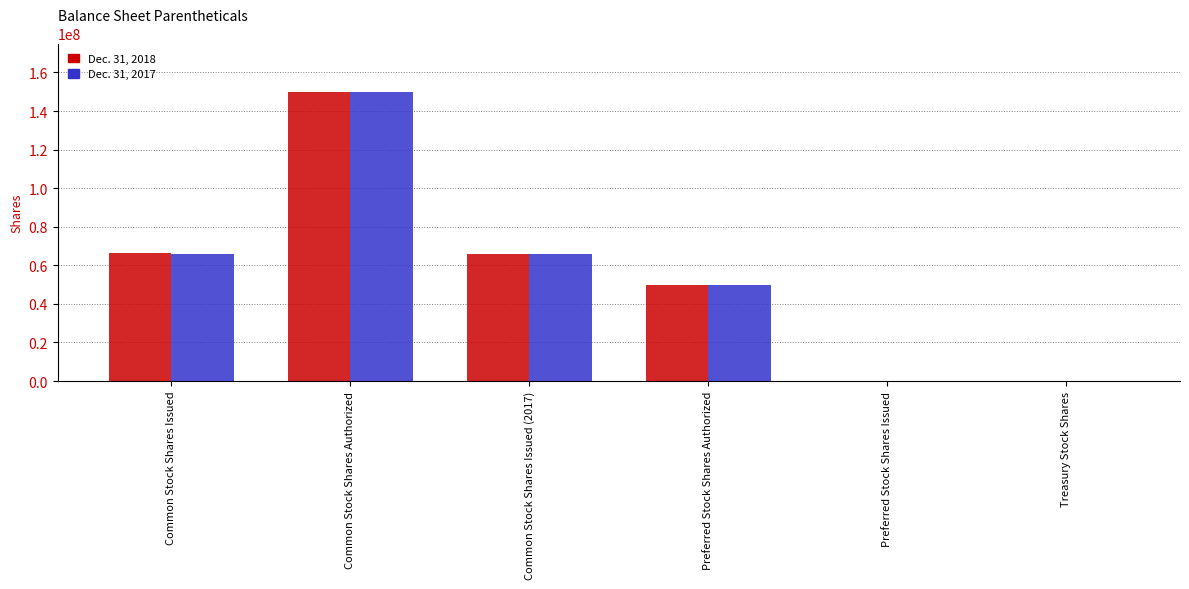

What is the total value across all series at Preferred Stock Shares Authorized?

100000000